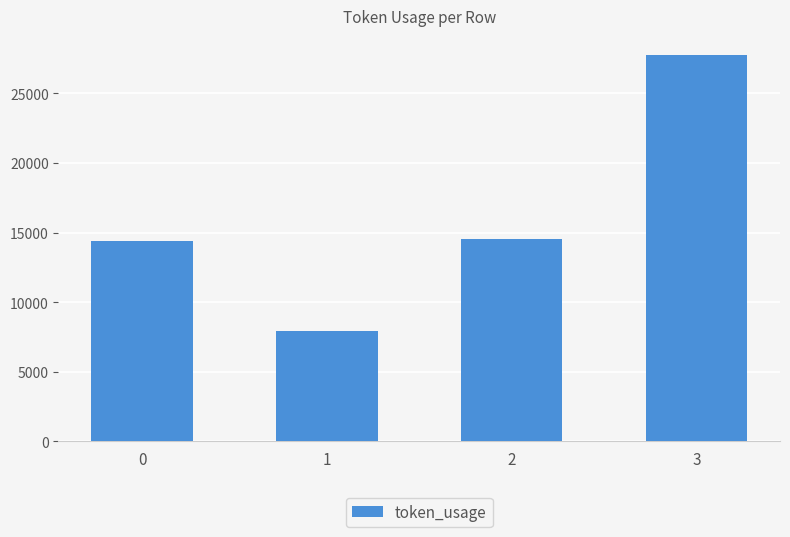

How many values are below 14548?

2